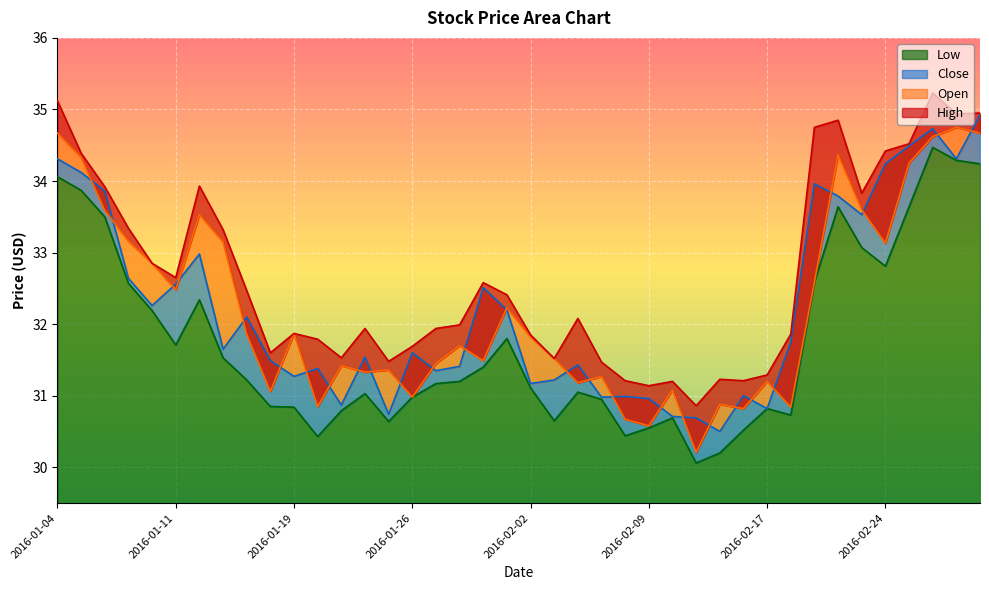

Which series has the largest total across all categories?

High